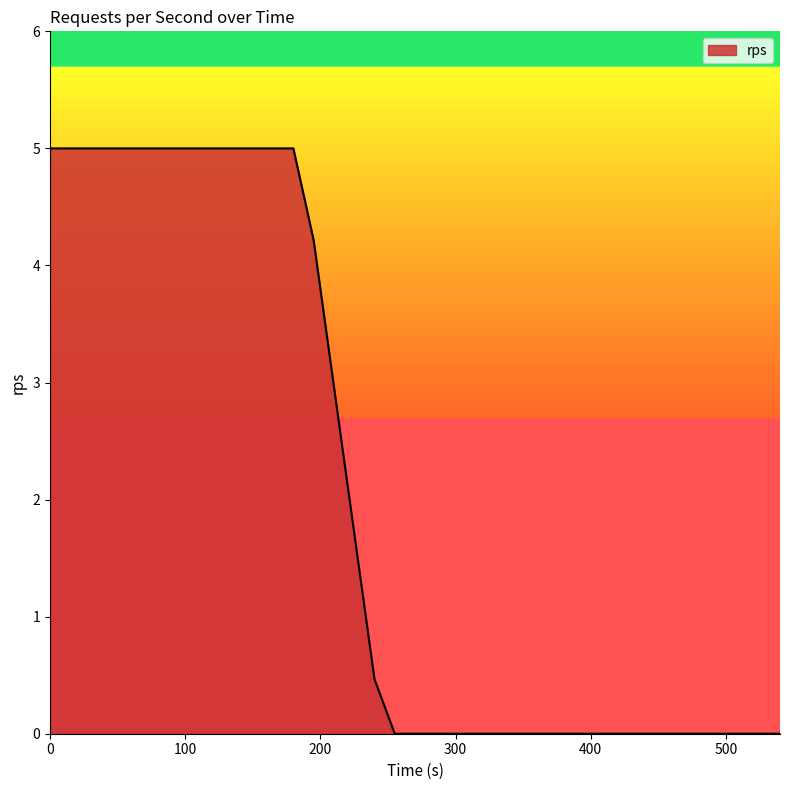

What is the greatest value displayed?

5.0